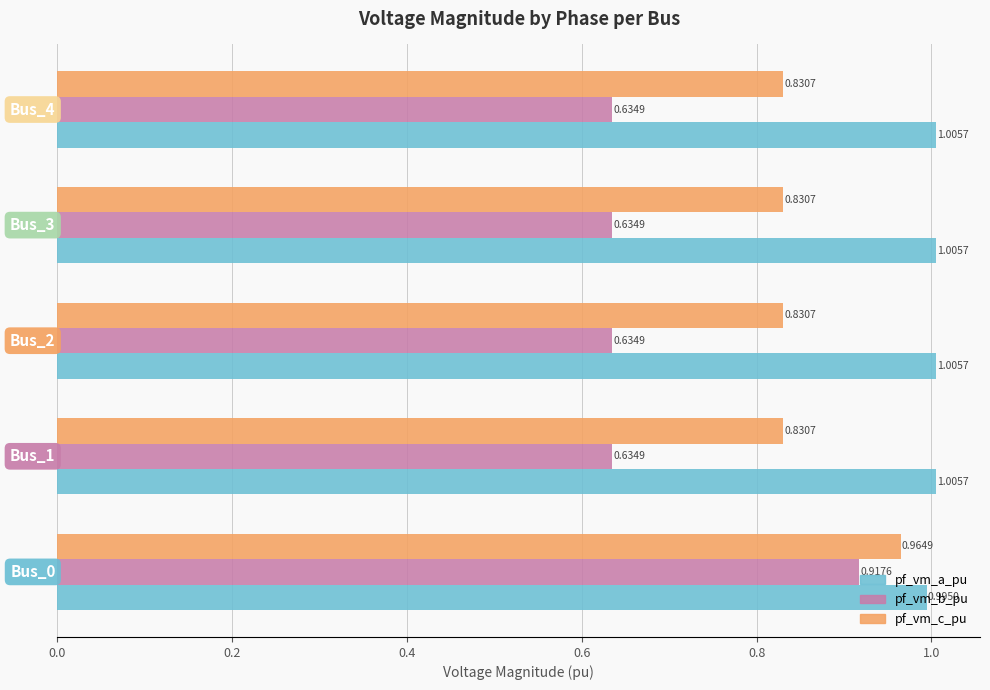

List the series in order of their peak value, highest first.

pf_vm_a_pu, pf_vm_c_pu, pf_vm_b_pu